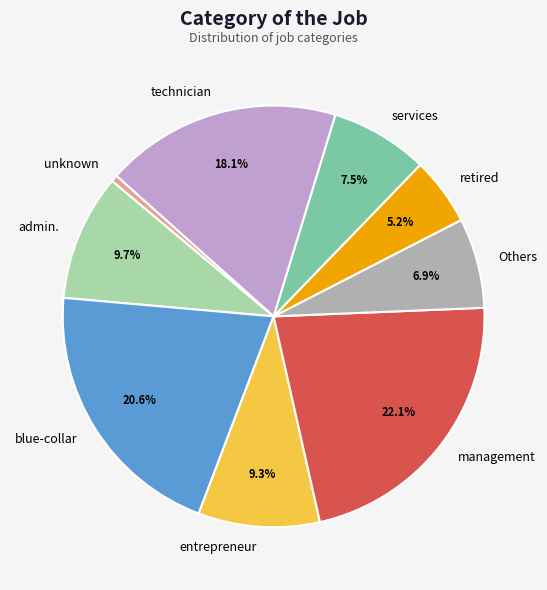

Which slice is the smallest?

unknown